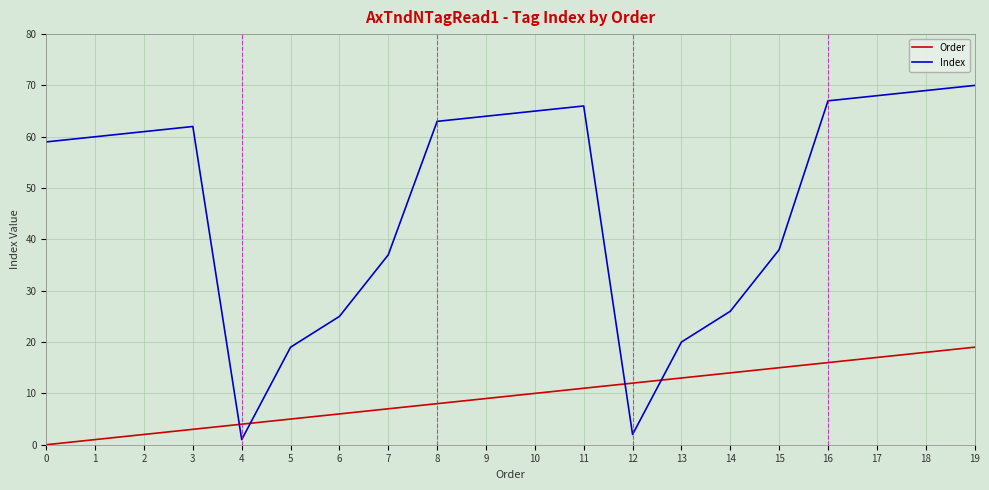

Rank the series by their average value, from lowest to highest.

Order, Index